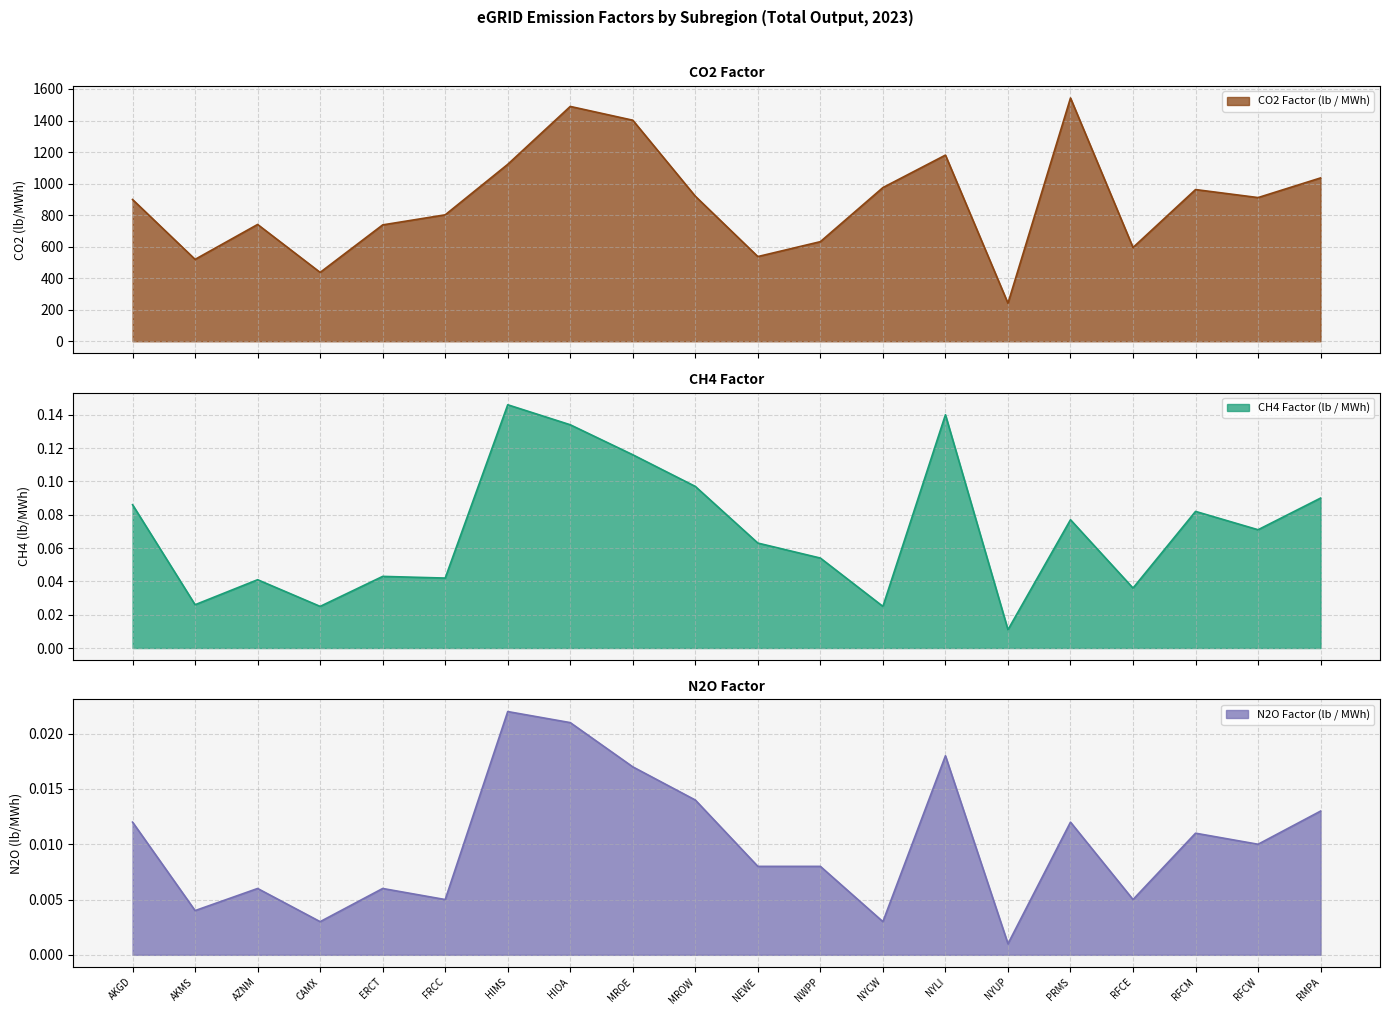

The CO2 Factor (lb / MWh) series shows 391.5 at AZNM. True or false?

False